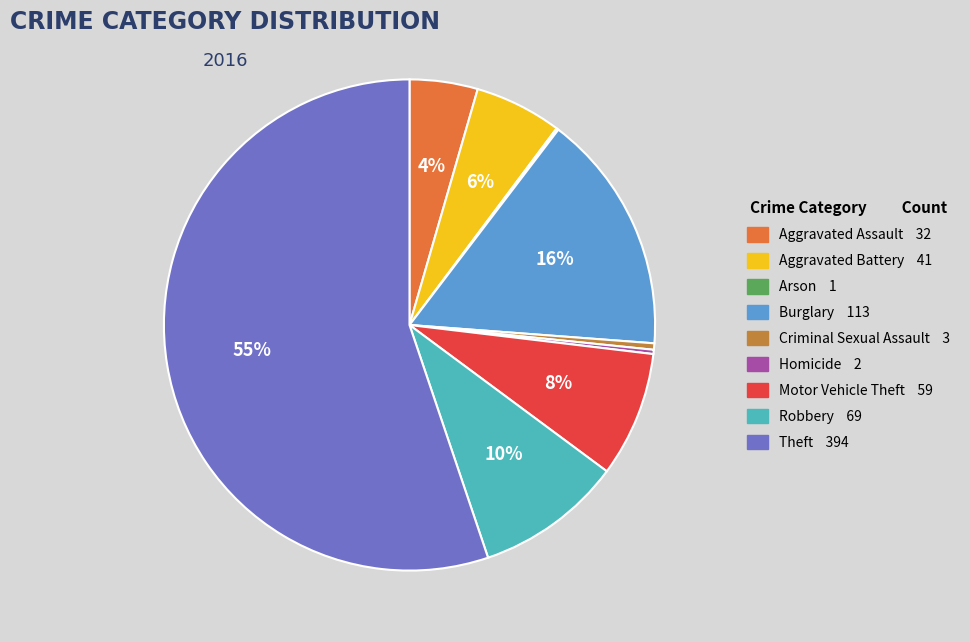

Is there any slice that represents more than half of the pie?

Yes